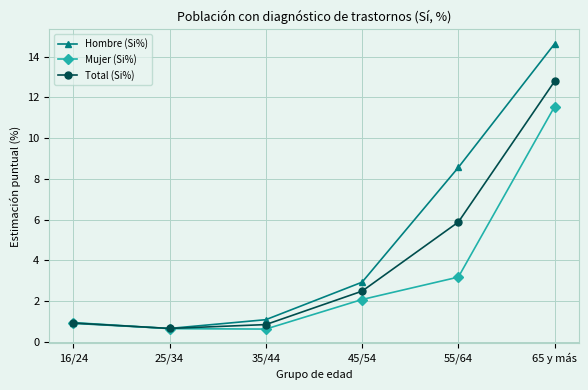

What are all the series names shown in the legend?

Hombre (Si%), Mujer (Si%), Total (Si%)